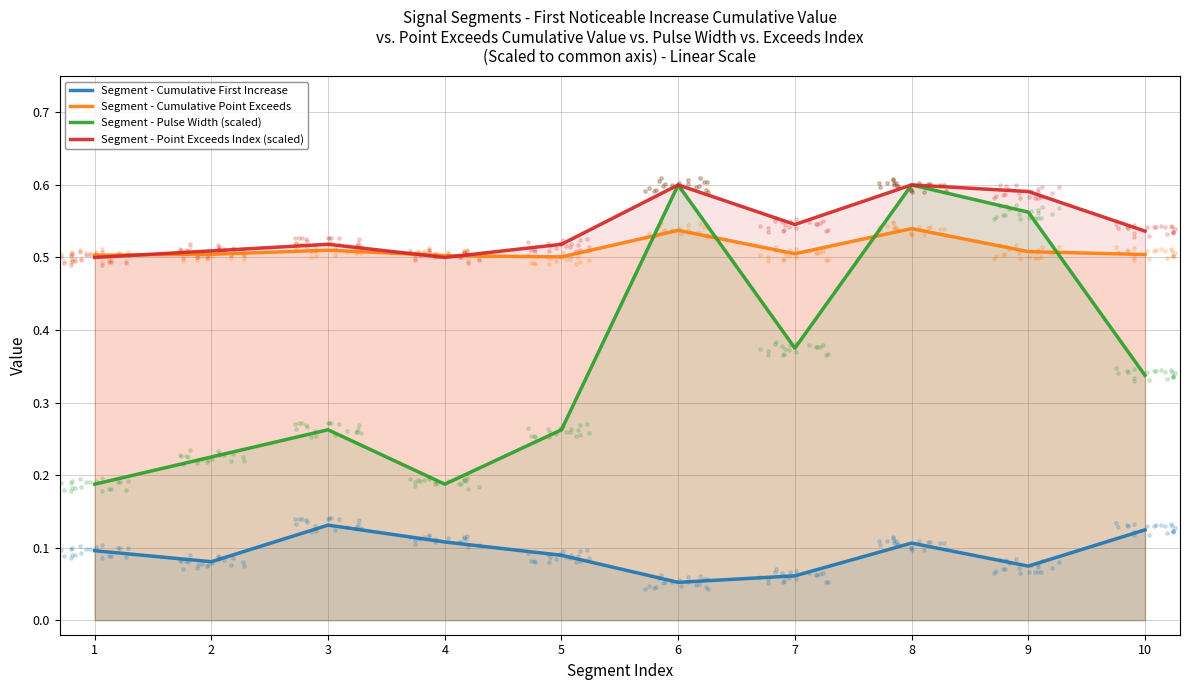

What is the total value across all series at 4?

1.3